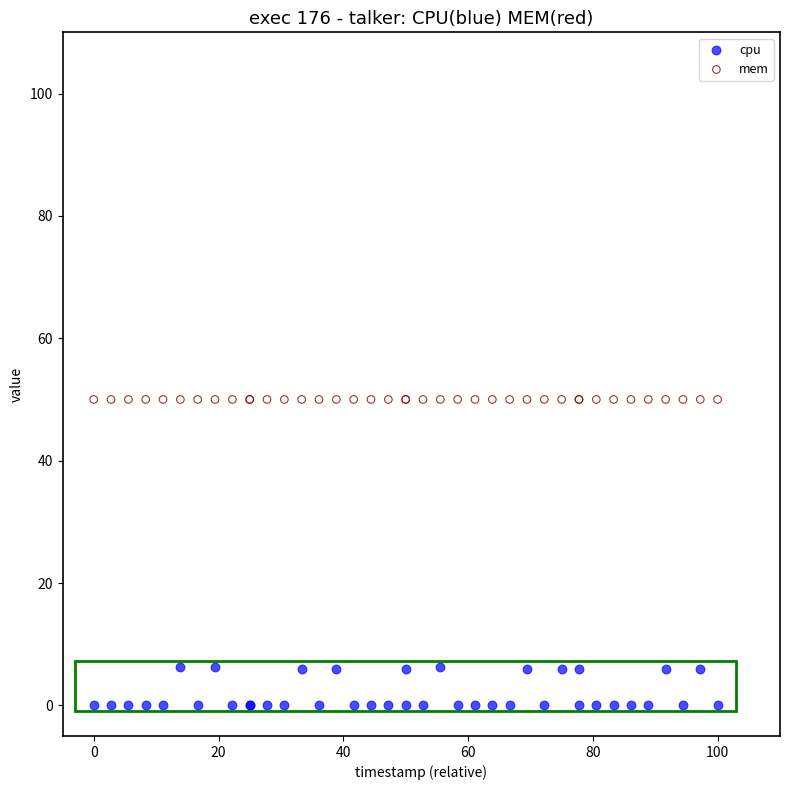

Which series contains the lowest Y value?

cpu